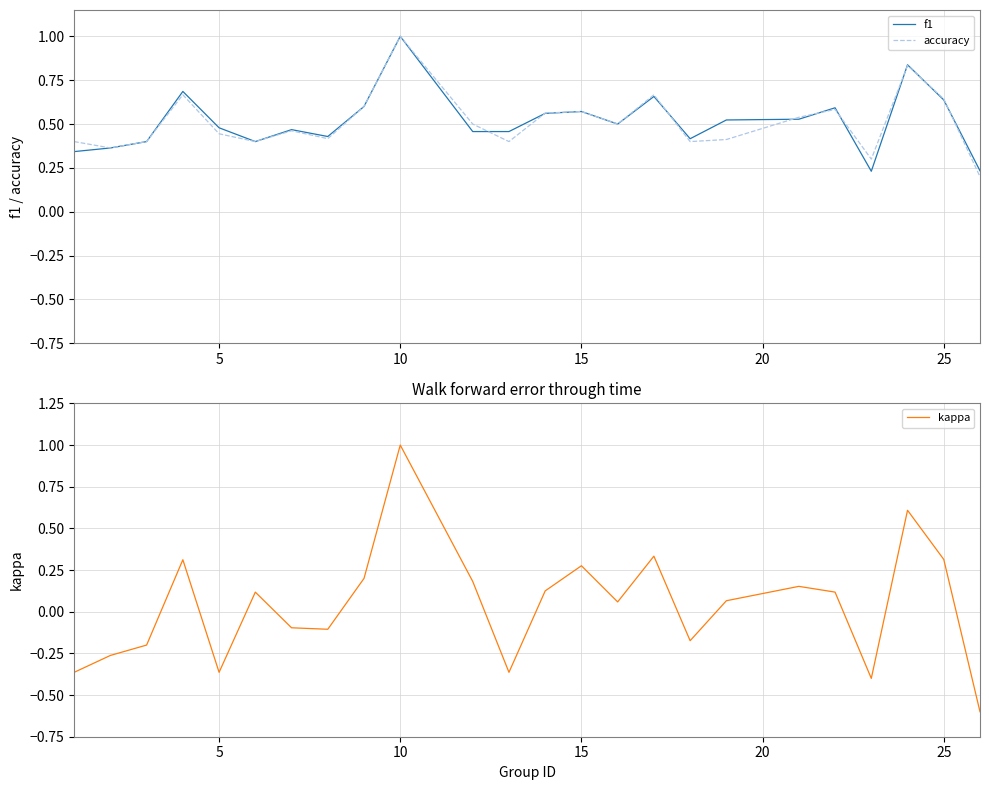

How many data points in kappa are above 0?

14